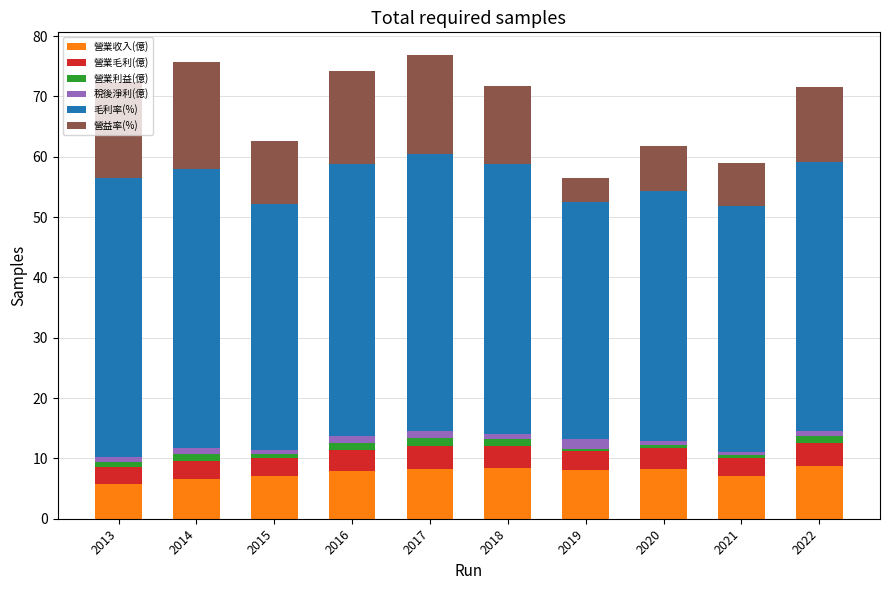

Is it true that 營業收入(億) equals 12.9 at 2019?

False